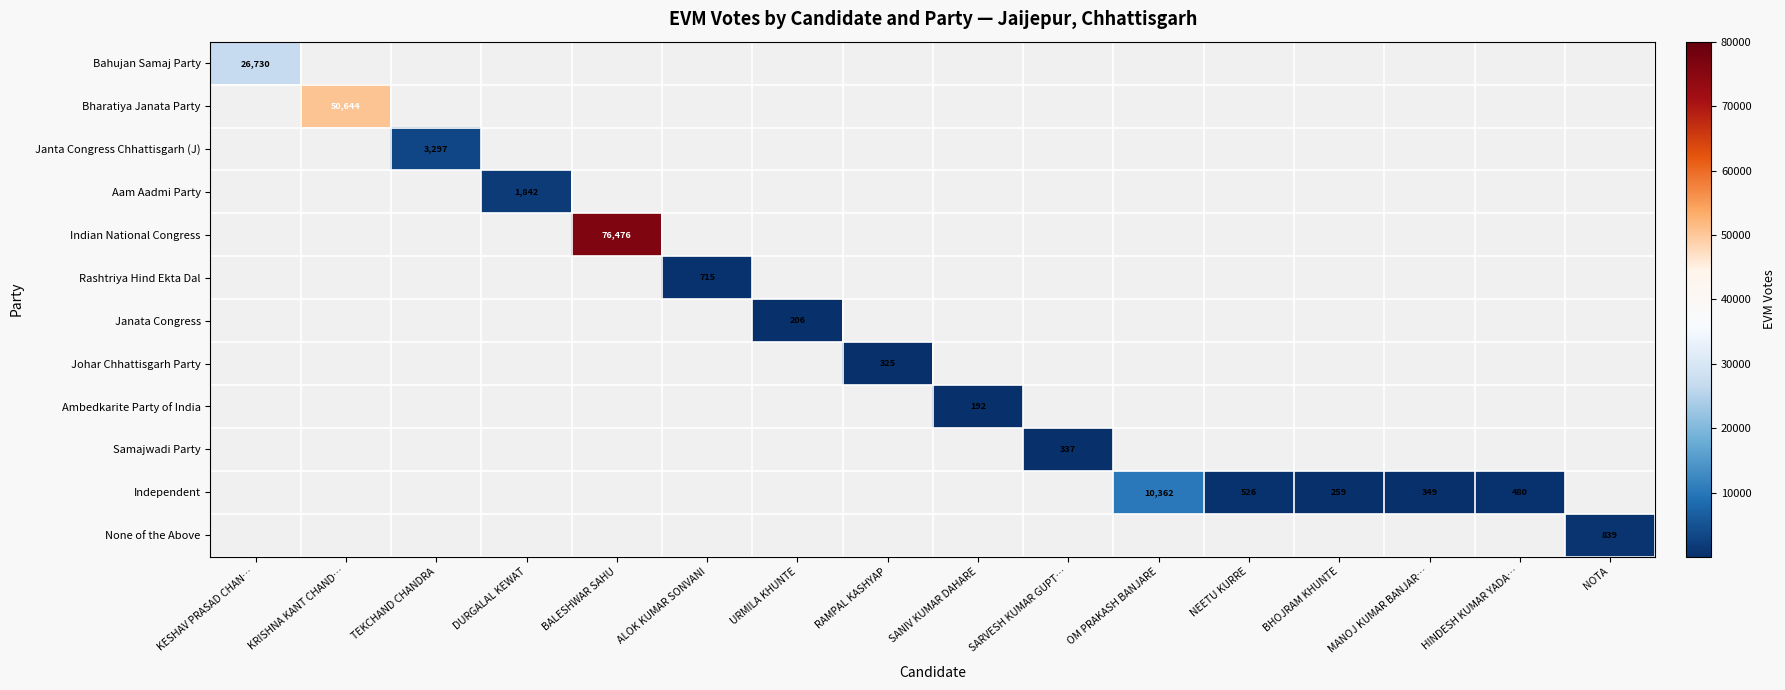

Is it true that Johar Chhattisgarh Party equals 90 at RAMPAL KASHYAP?

False